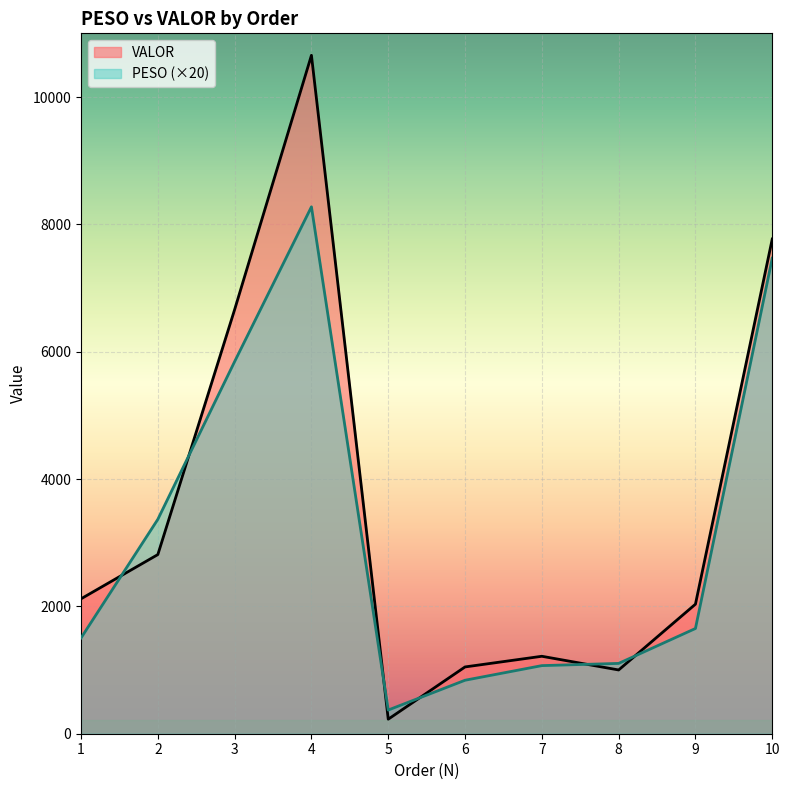

What is the sum of all VALOR values?

35547.8